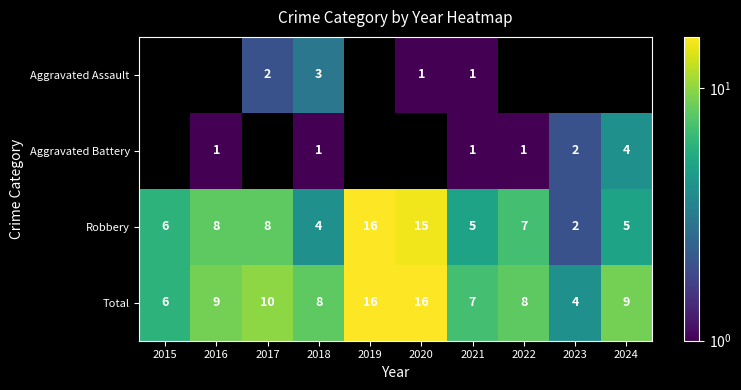

What is the difference between the Robbery values at 2021 and 2017?

3